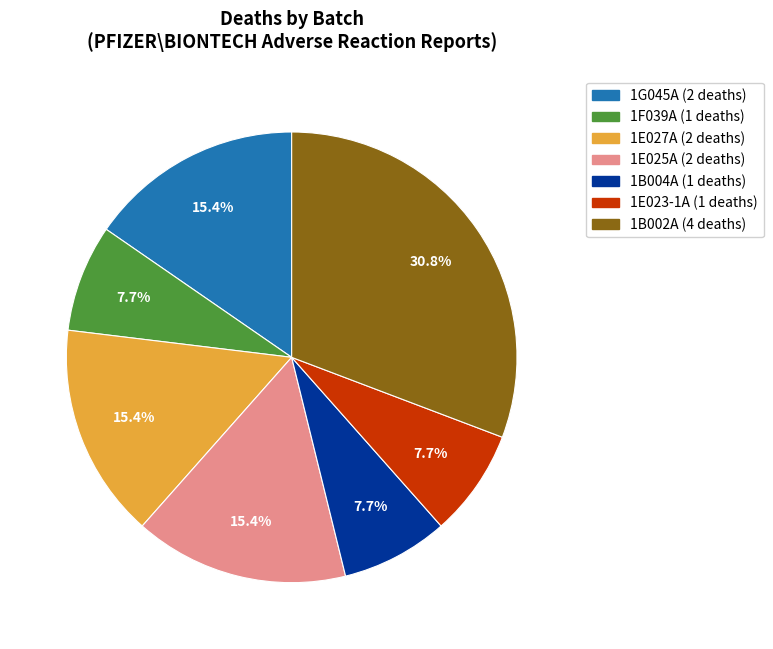

How many segments does this pie chart have?

7